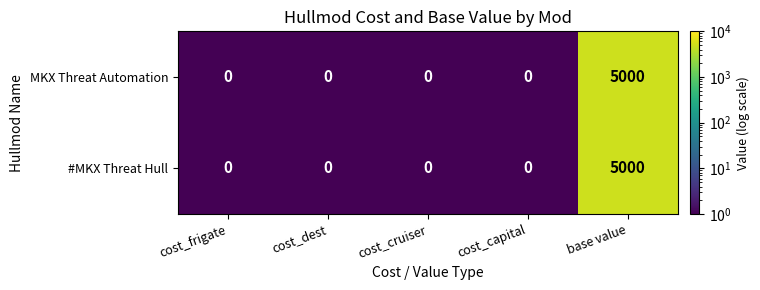

The #MKX Threat Hull series shows 0 at cost_dest. True or false?

True